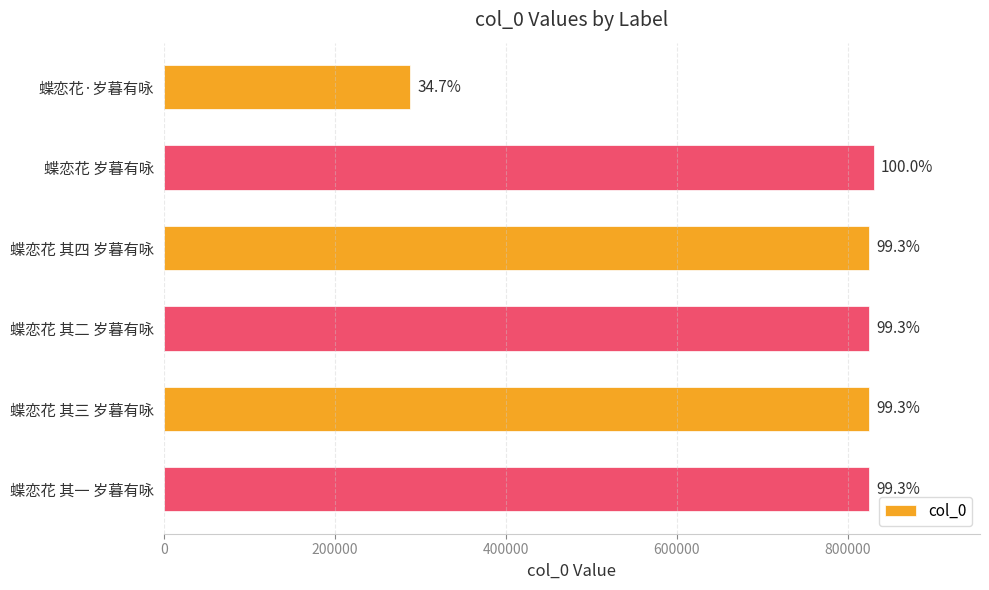

Does the chart contain any negative values?

No